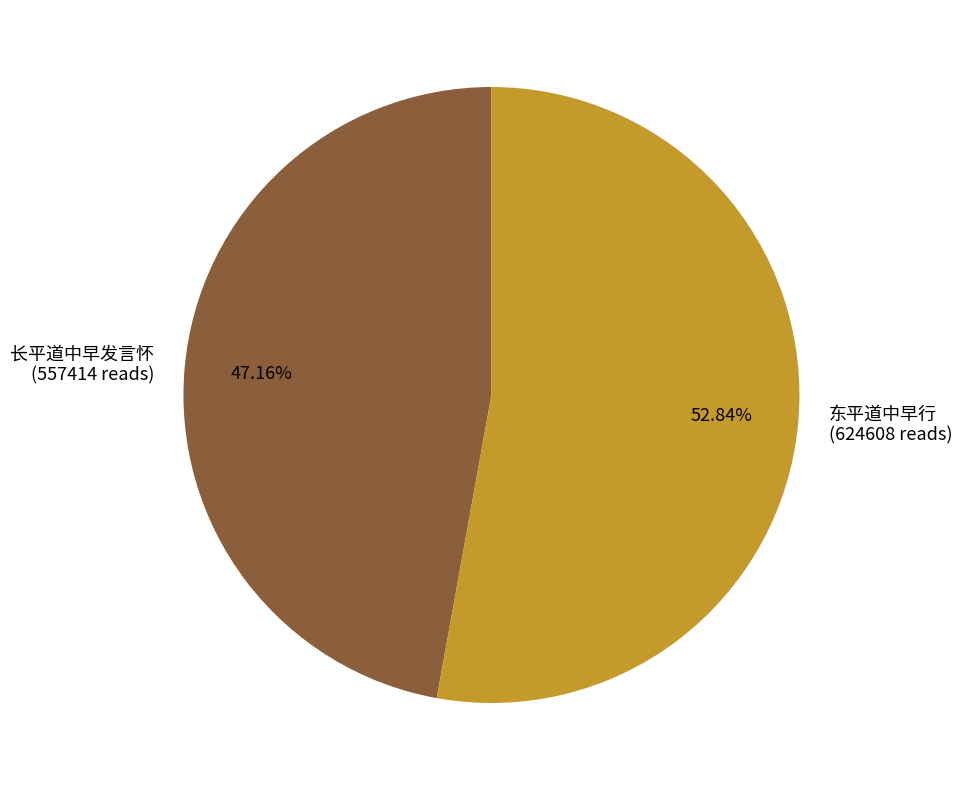

Is there any slice that represents more than half of the pie?

Yes